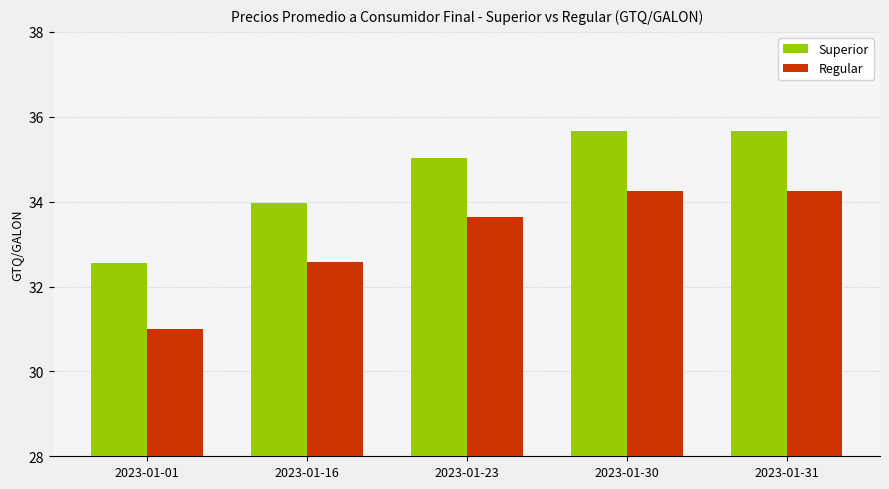

How many bars are there in each group?

2